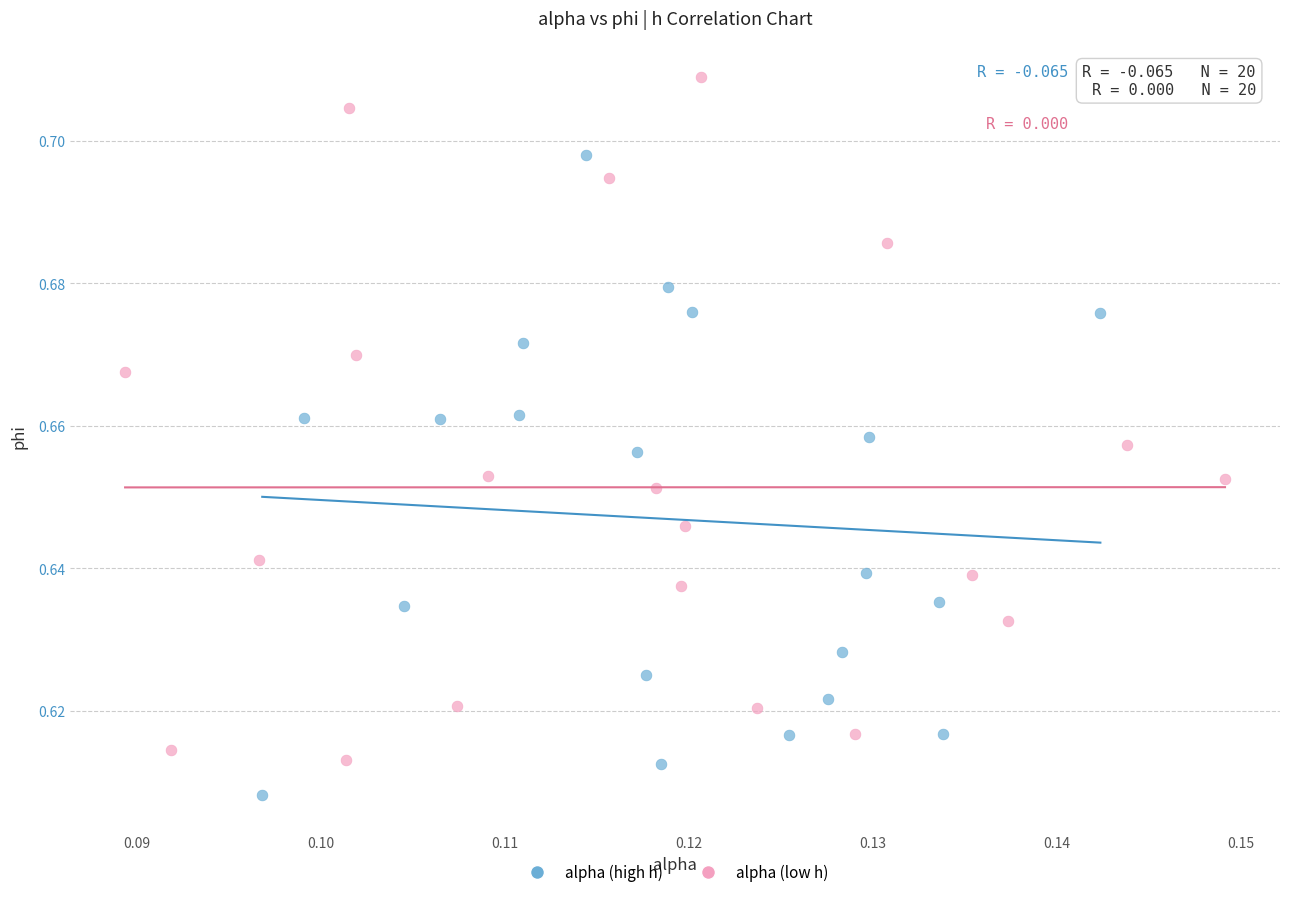

Which series has the widest spread of Y values?

alpha (low h)